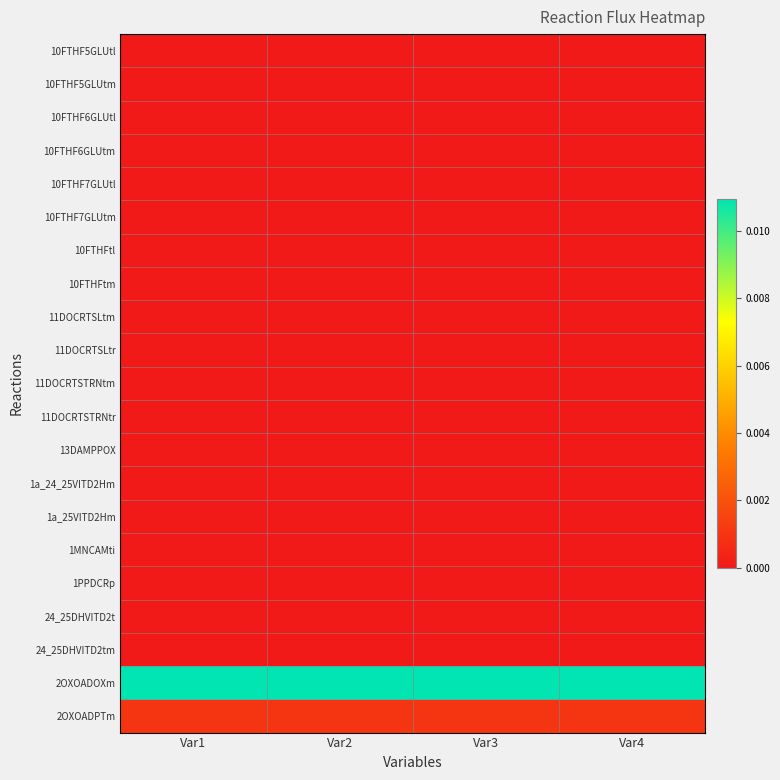

List the series in order of their peak value, lowest first.

10FTHF5GLUtl, 10FTHF5GLUtm, 10FTHF6GLUtl, 10FTHF6GLUtm, 10FTHF7GLUtl, 10FTHF7GLUtm, 10FTHFtl, 10FTHFtm, 11DOCRTSLtm, 11DOCRTSLtr, 11DOCRTSTRNtm, 11DOCRTSTRNtr, 13DAMPPOX, 1a_24_25VITD2Hm, 1a_25VITD2Hm, 1MNCAMti, 1PPDCRp, 24_25DHVITD2t, 24_25DHVITD2tm, 2OXOADPTm, 2OXOADOXm